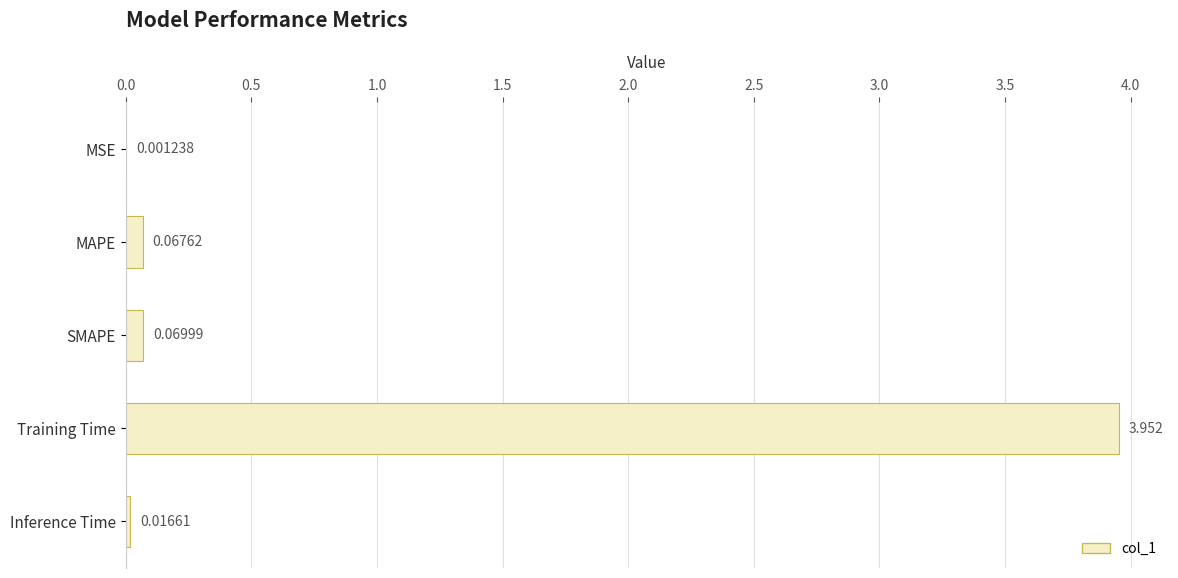

Are the bars grouped side by side (vs. stacked)?

No